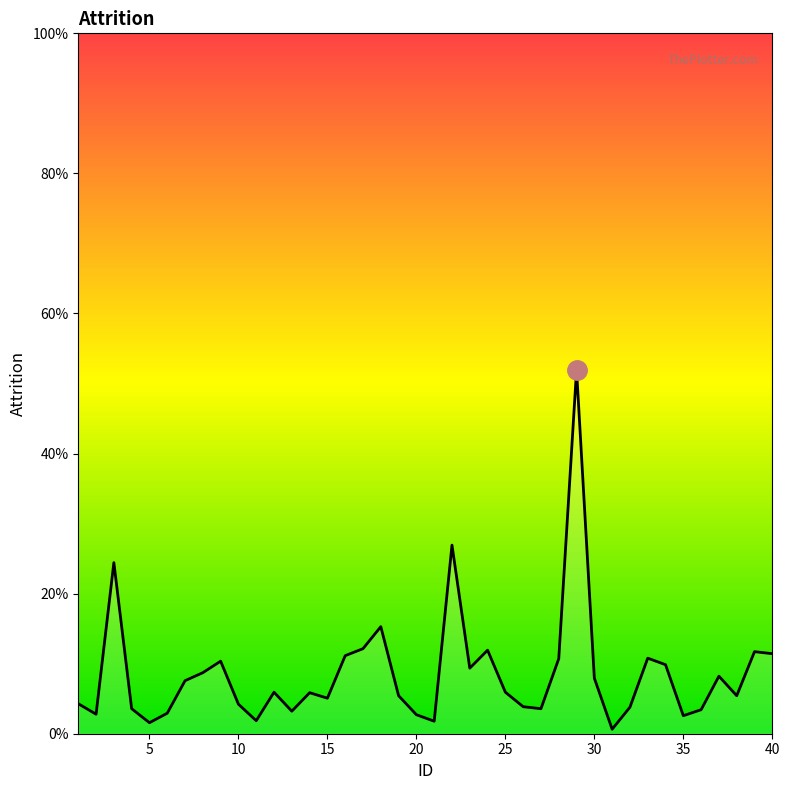

How many lines are shown in the chart?

1